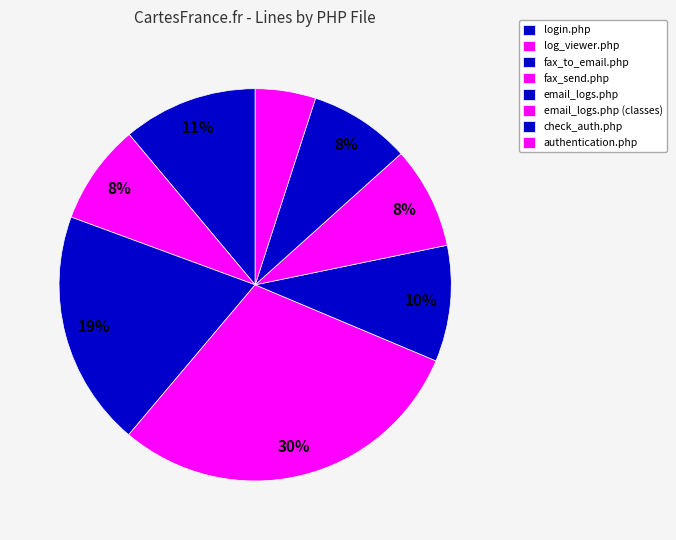

How many slices are in this pie chart?

8